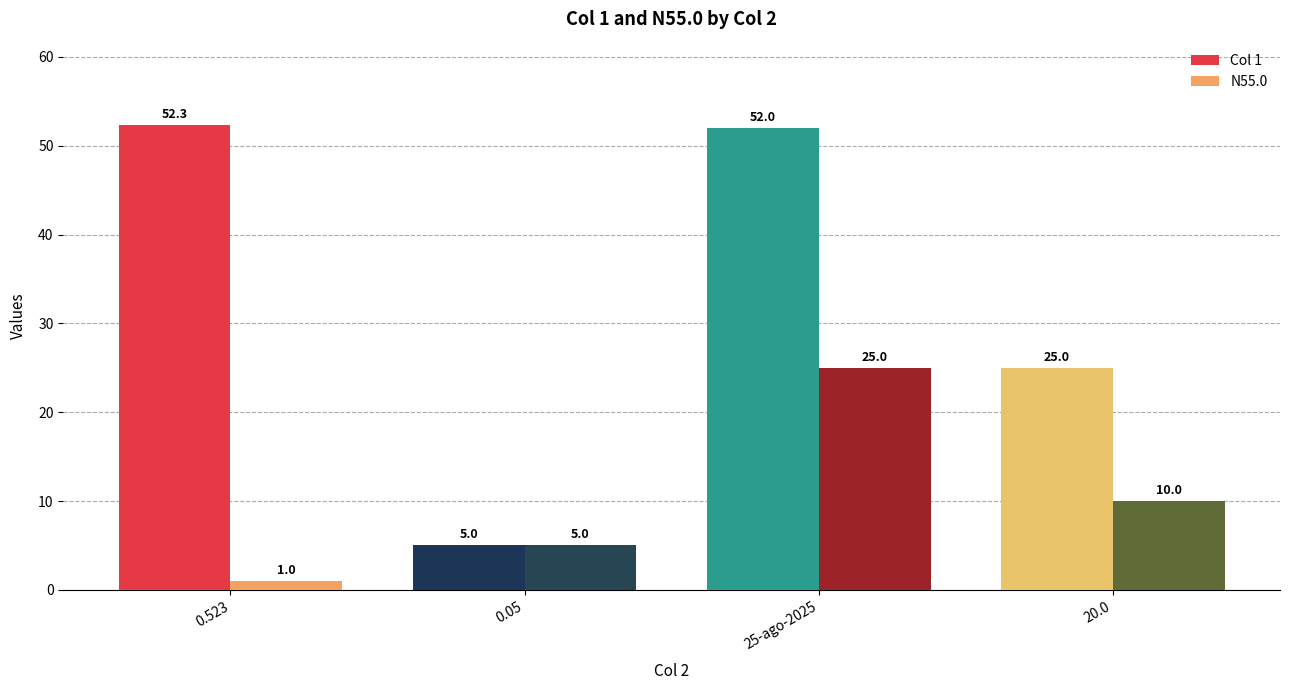

List the series in order of their overall mean, highest first.

Col 1, N55.0